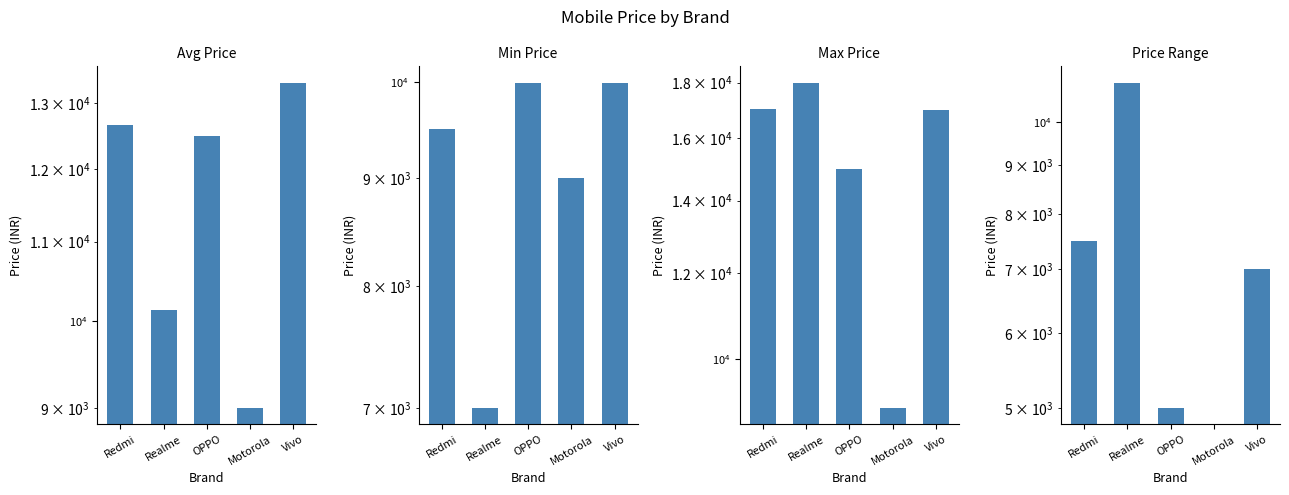

What is the total value across all series at Realme?

46125